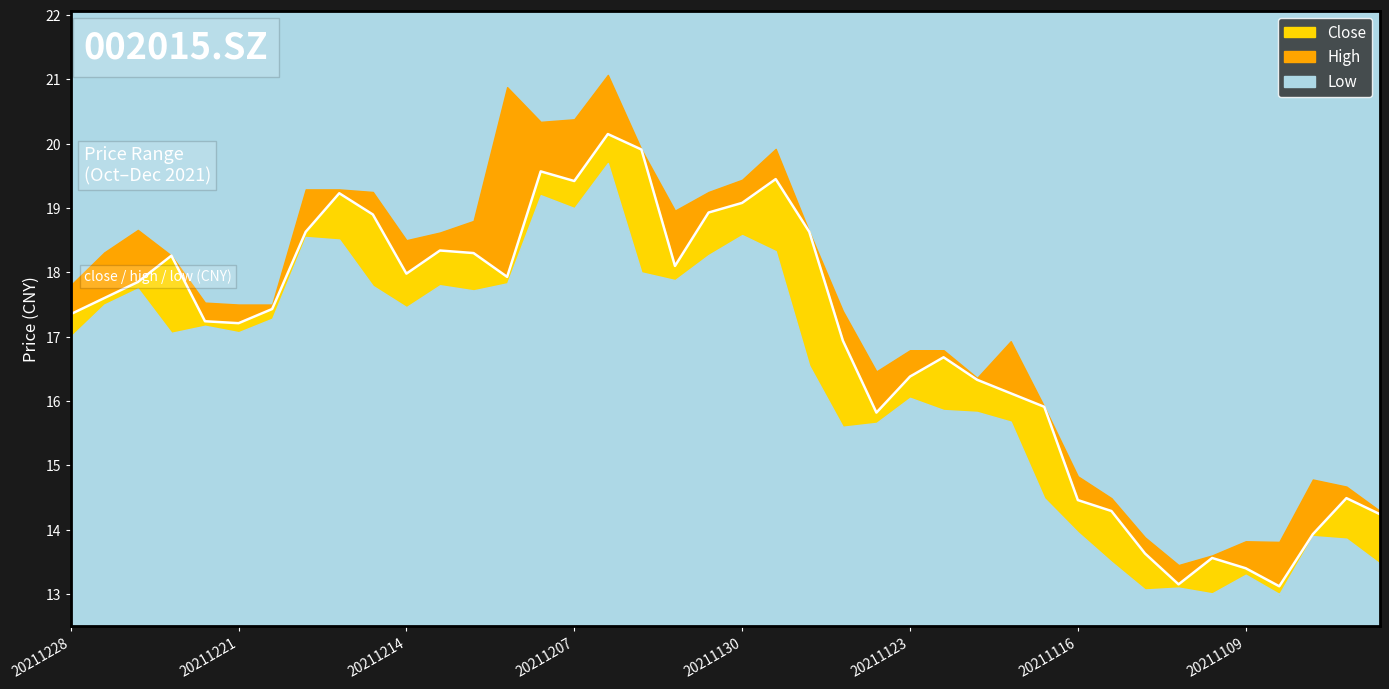

The value at 20211214 is 17.9. True or false?

True